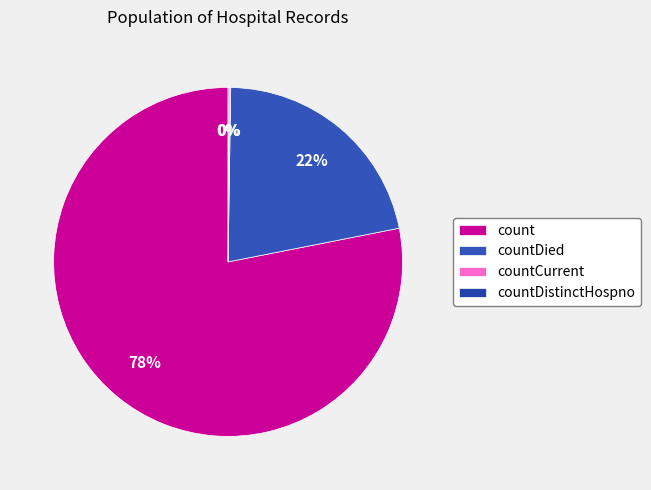

Is count the majority of the pie?

Yes